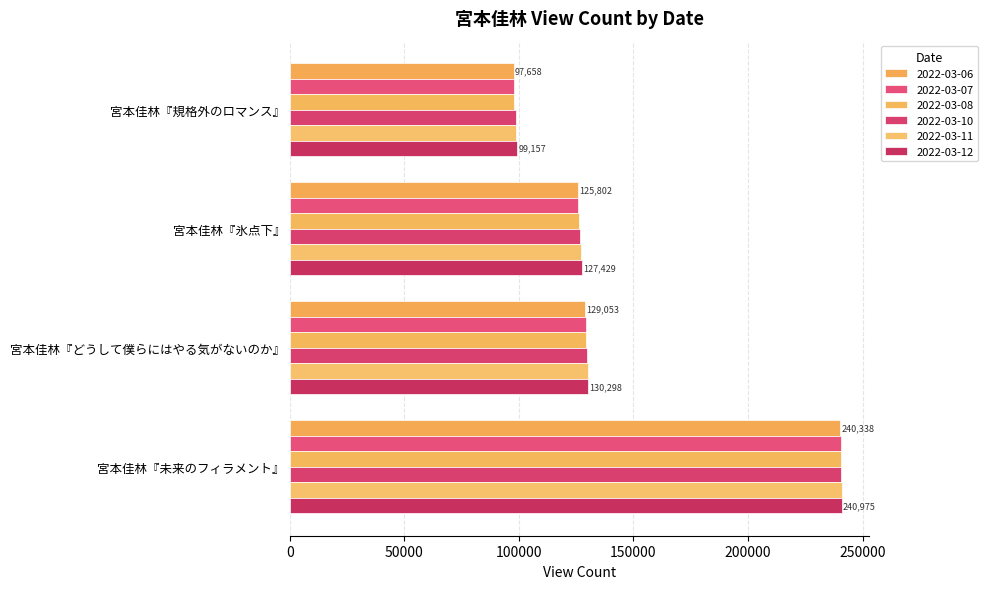

At how many categories does at least one series exceed 239446?

1